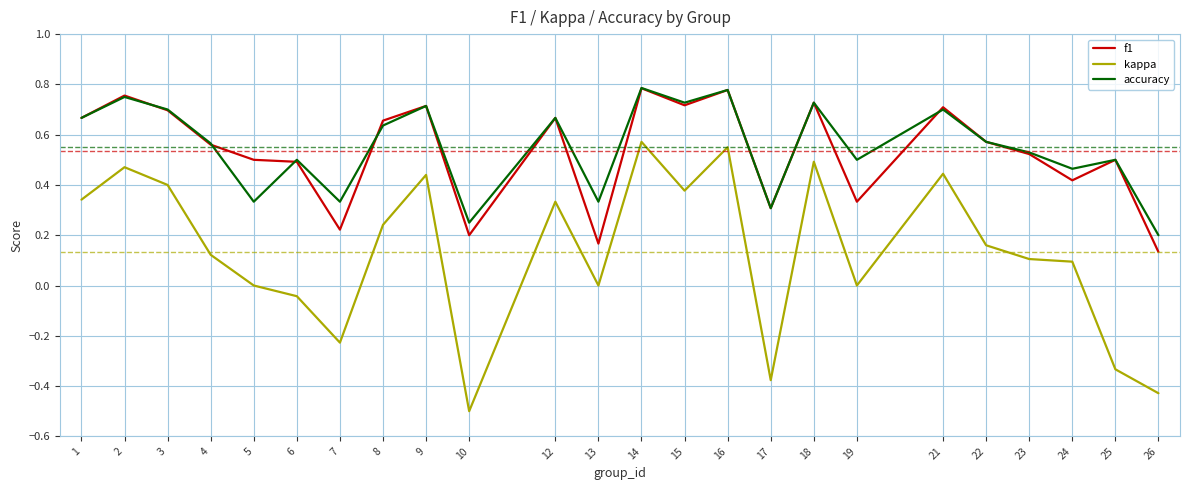

True or false: kappa and f1 cross at least once.

False